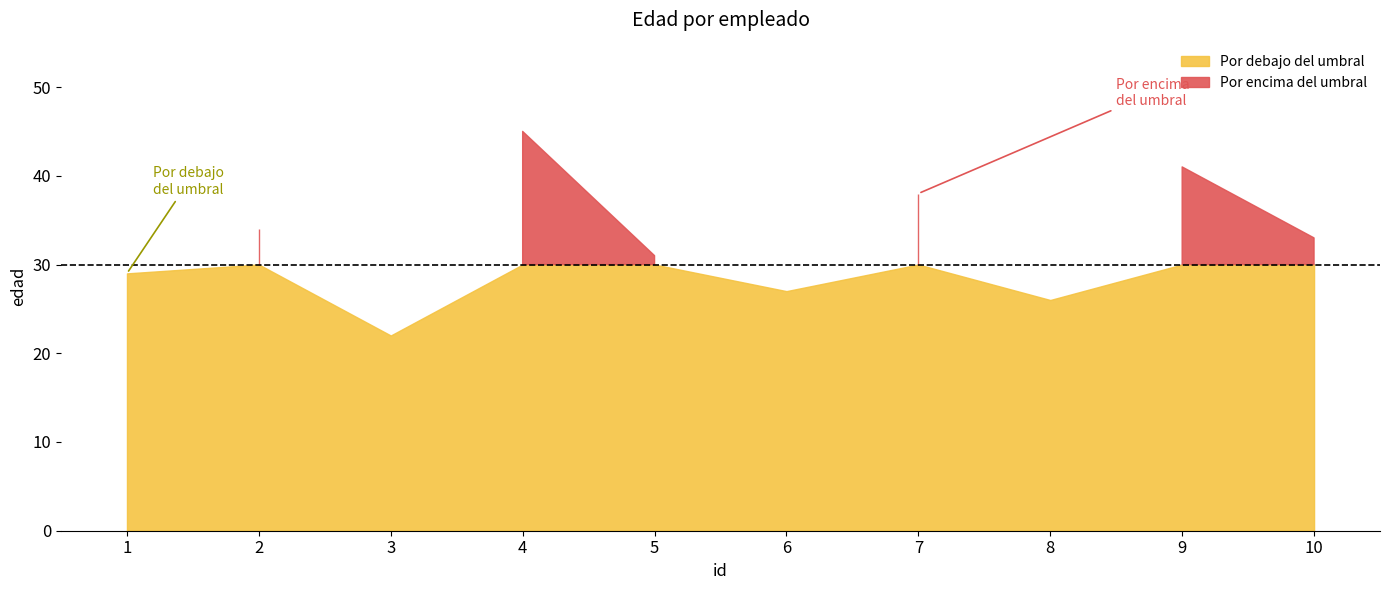

Between 3 and 8, which is larger?

8